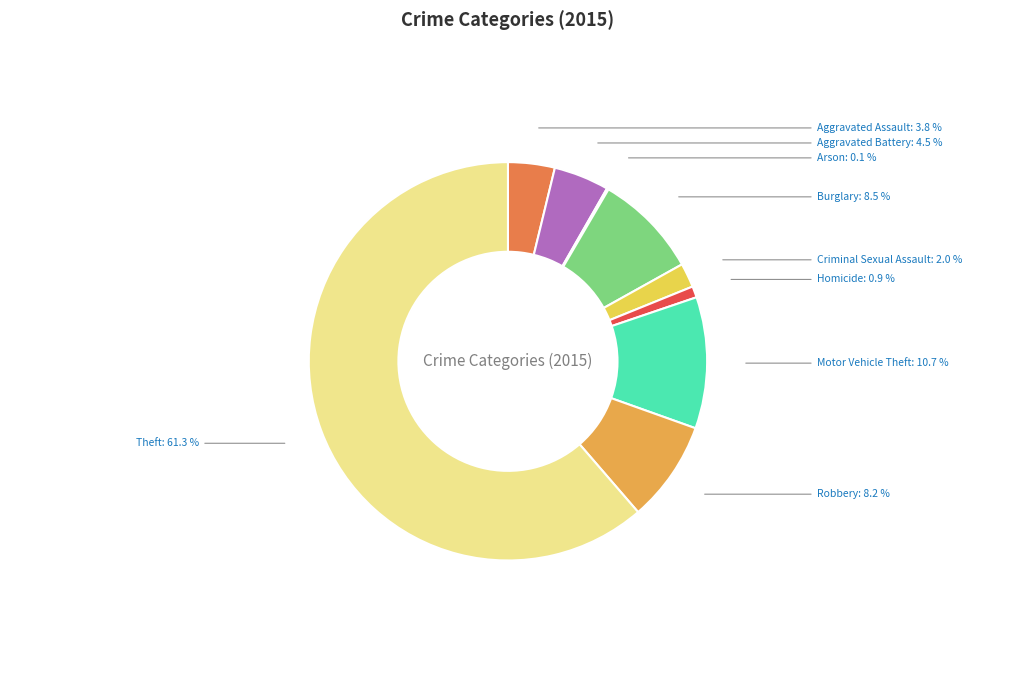

Does Motor Vehicle Theft account for over 50% of the chart?

No